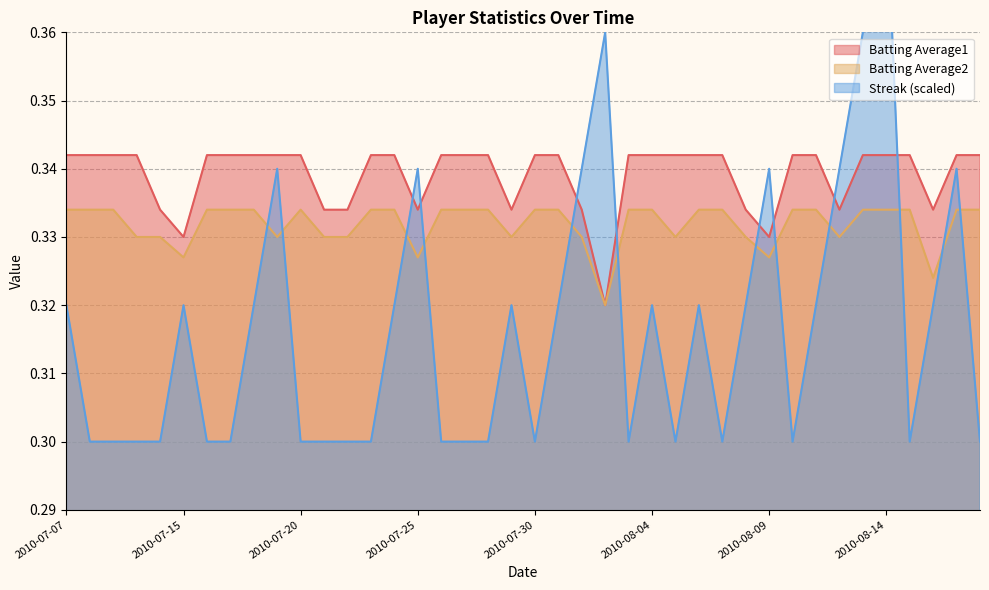

Which series has the widest spread of values?

Streak